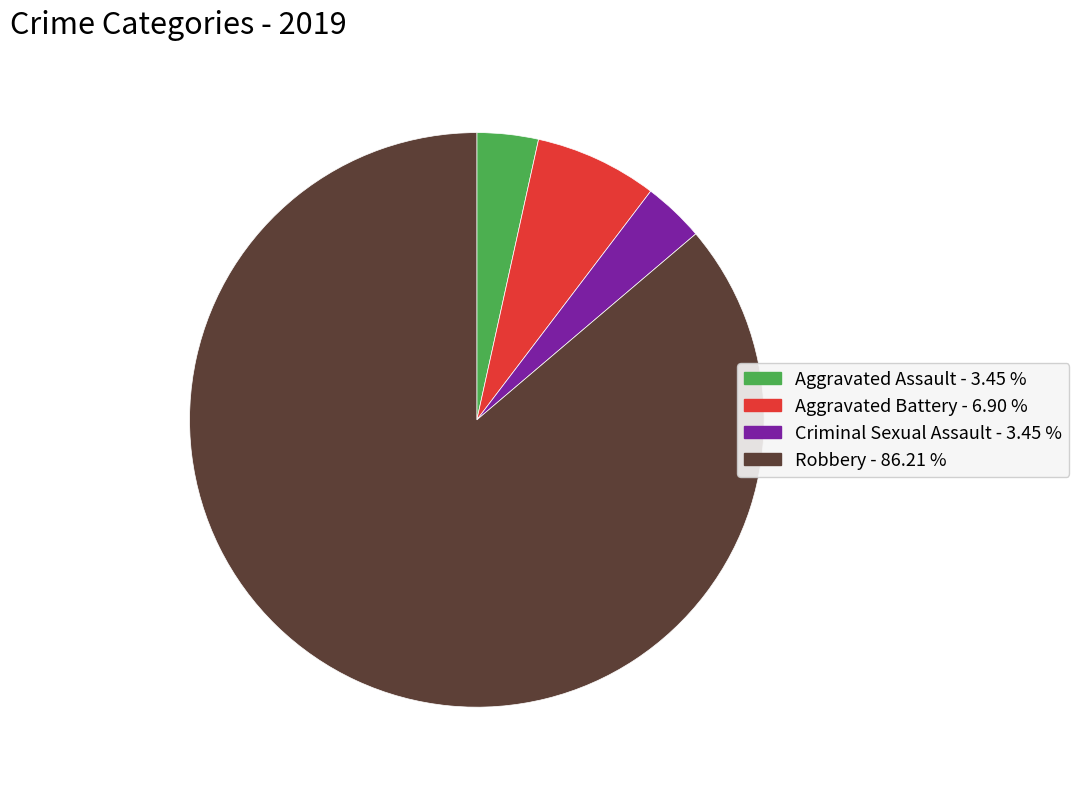

How many segments does this pie chart have?

4